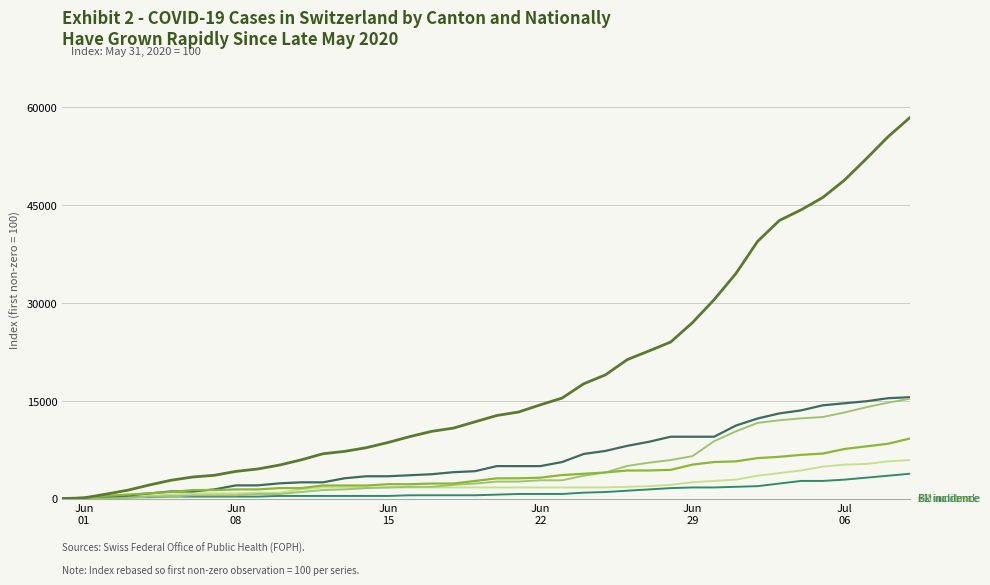

What is the maximum value shown in the chart?

58400.0